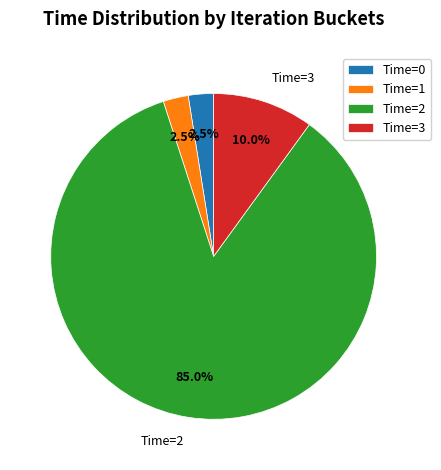

Does any single category account for the majority?

Yes